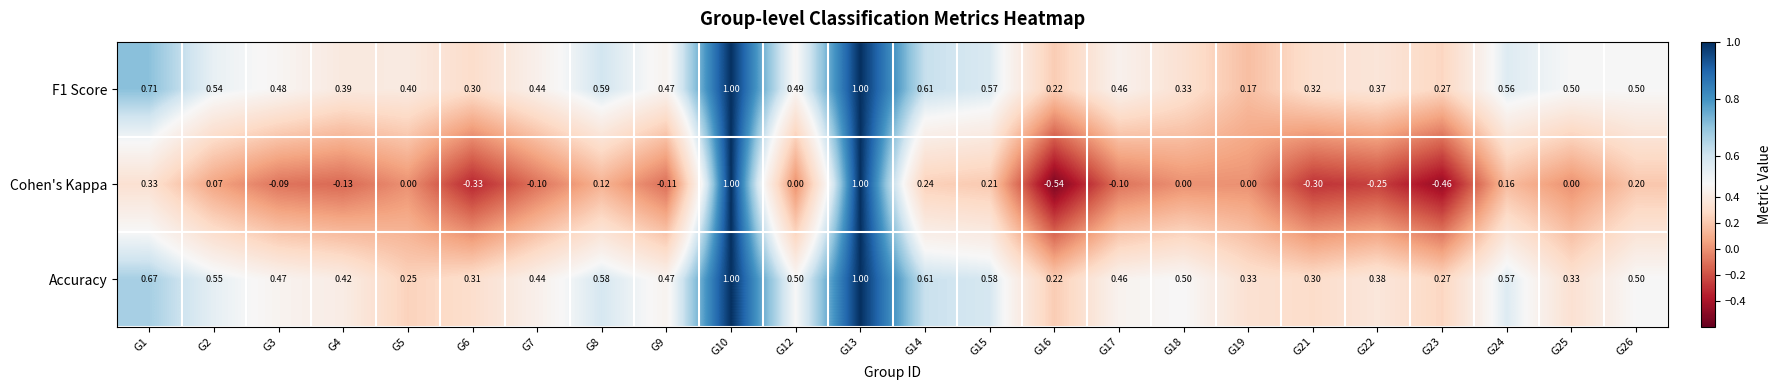

At how many categories does at least one series exceed 0?

24